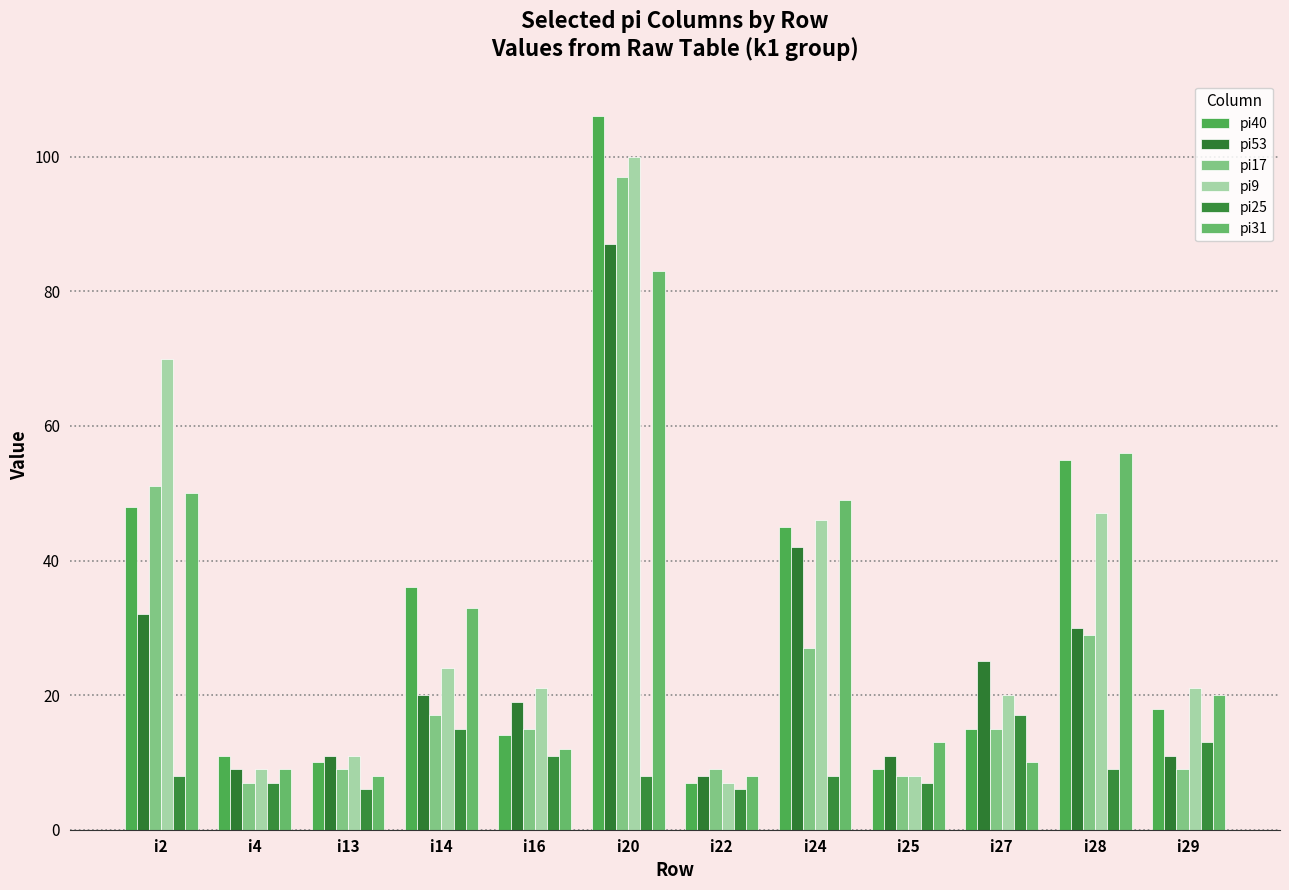

Which category has the lowest value in the pi9 series?

i22